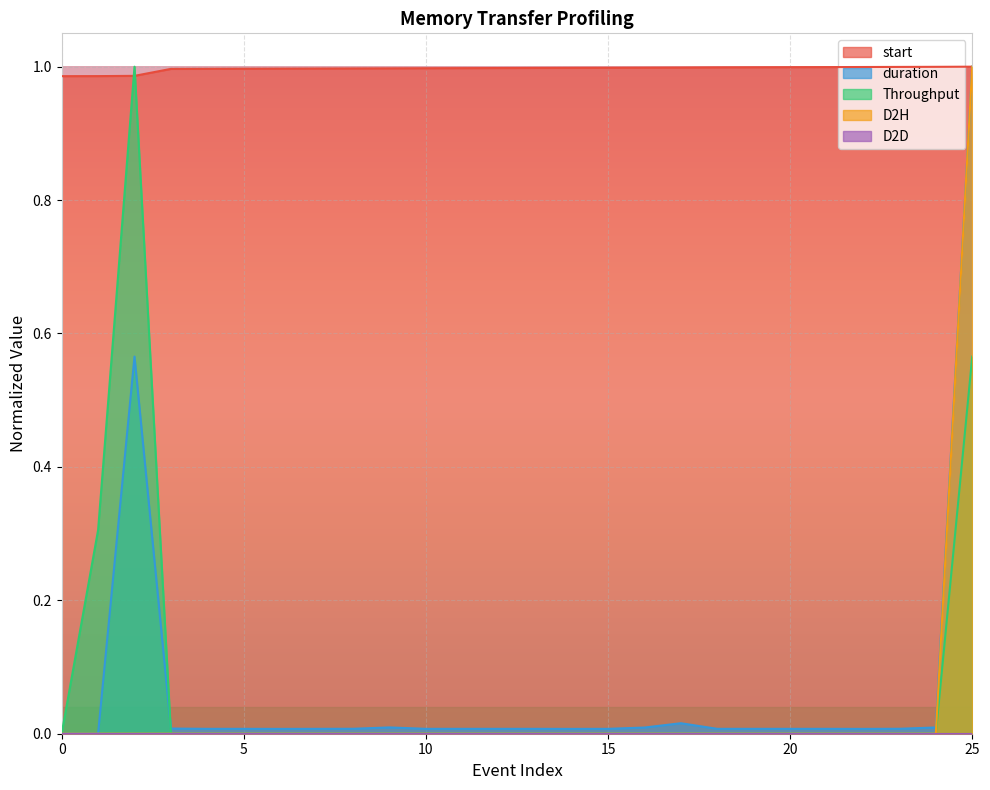

How many D2H values are between 0 and 1?

26